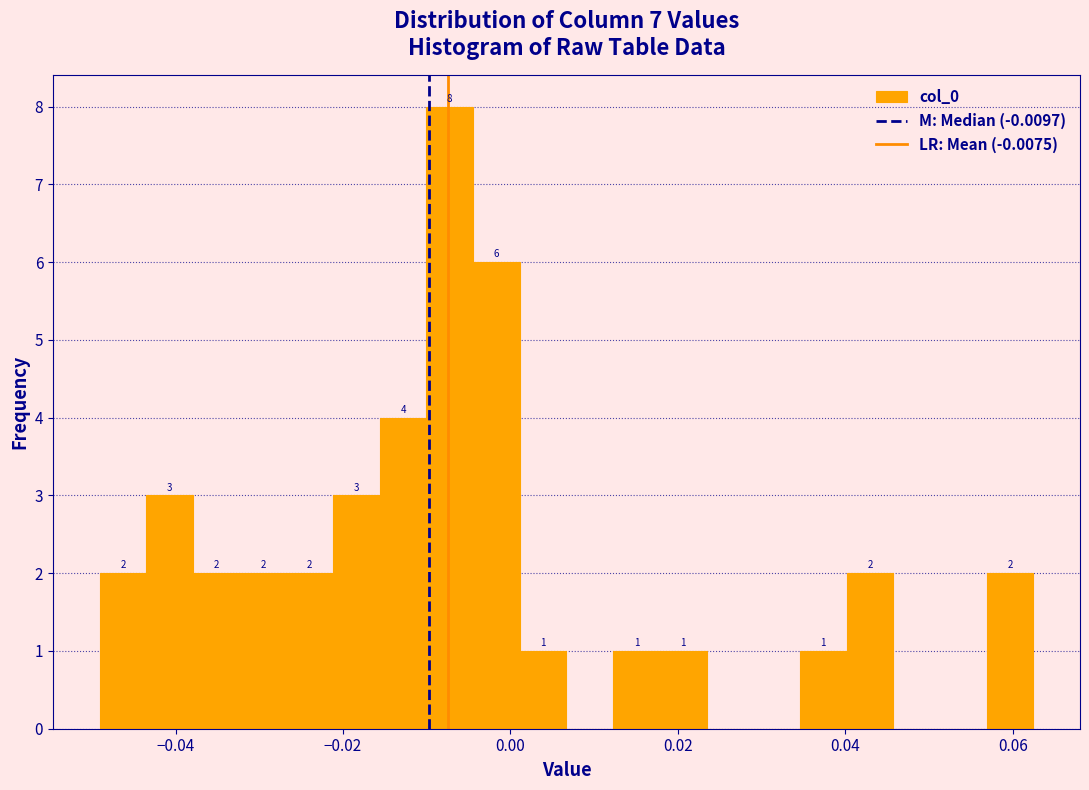

Around what value on the x-axis is the tallest bar? Give the approximate position of its centre, as read against the axis.

-0.008